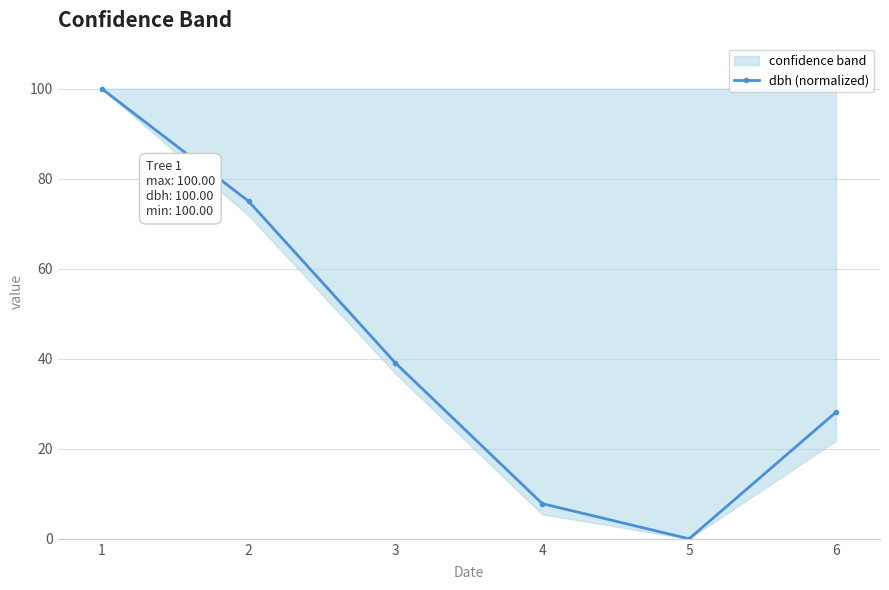

What is the average value?

41.7